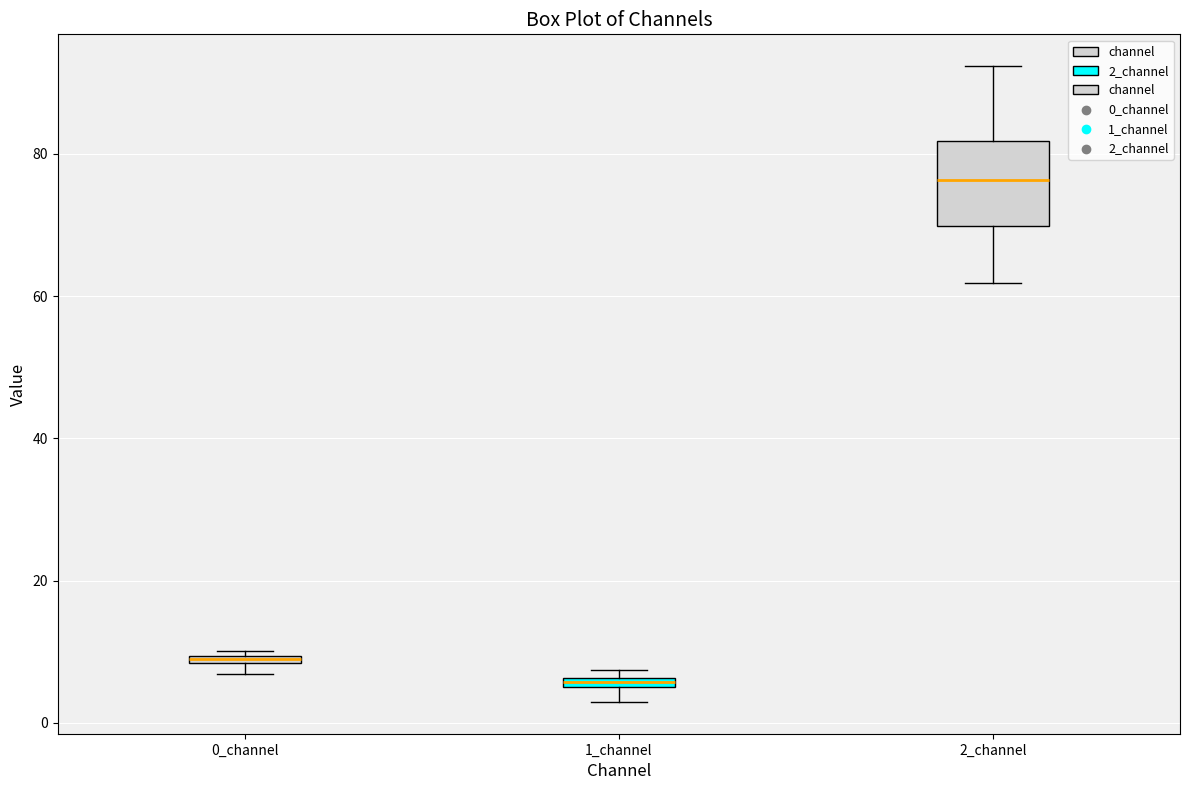

Which box has the lowest median line?

1_channel